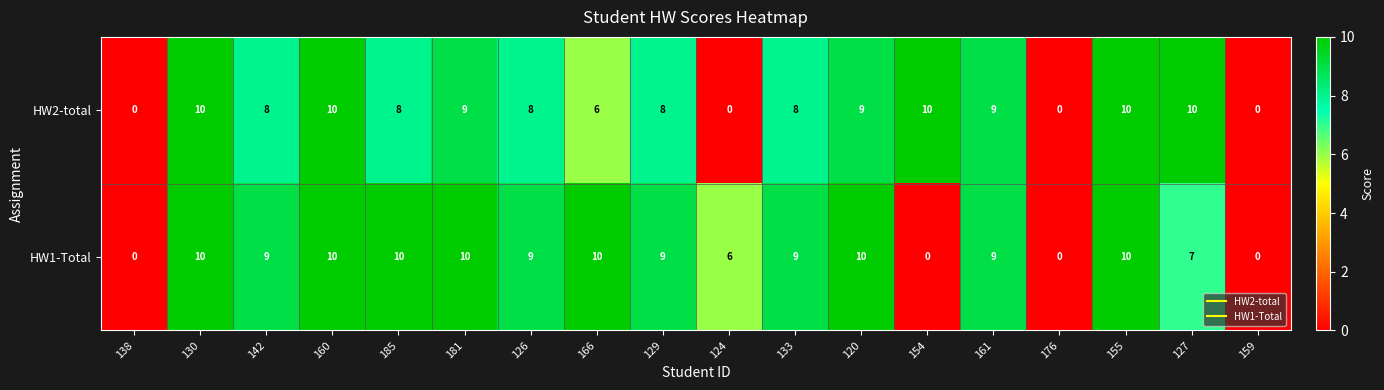

At 181, list the series in order from smallest to largest.

HW2-total, HW1-Total